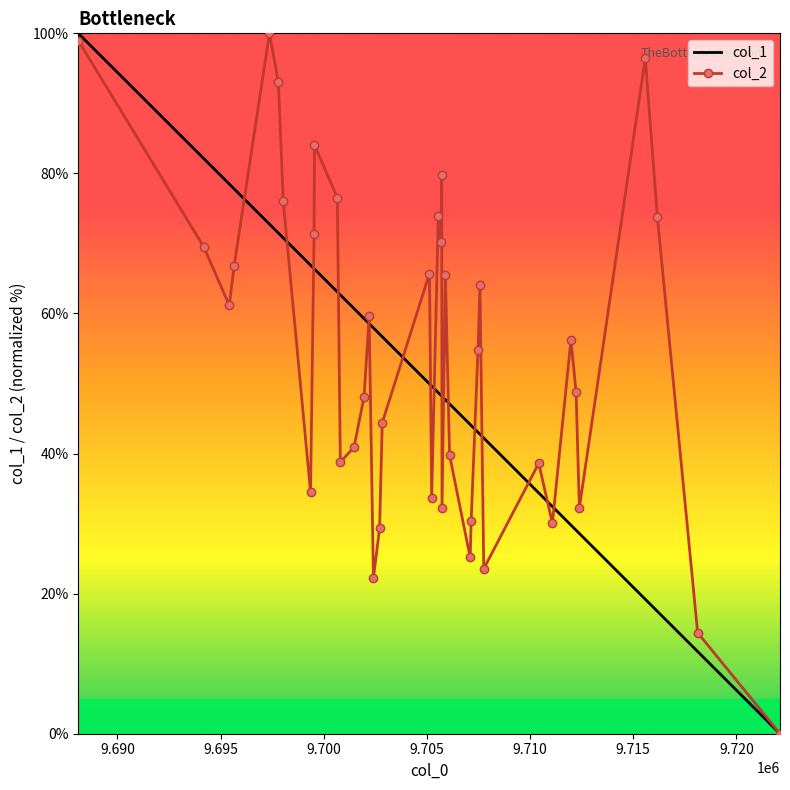

What is the maximum value shown in the chart?

100.0